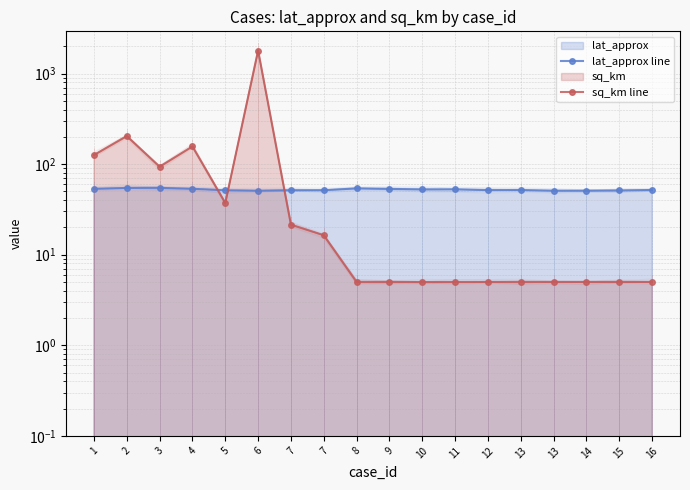

True or false: sq_km line and lat_approx line intersect in this chart.

True